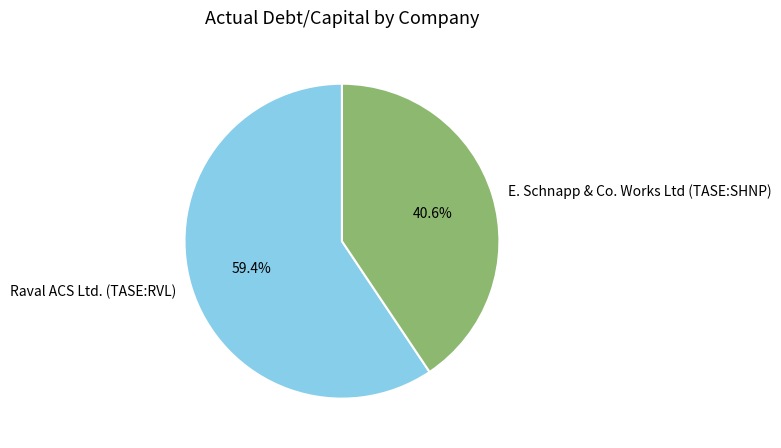

Is it true that Raval ACS Ltd. (TASE:RVL) is 59% of the pie?

True